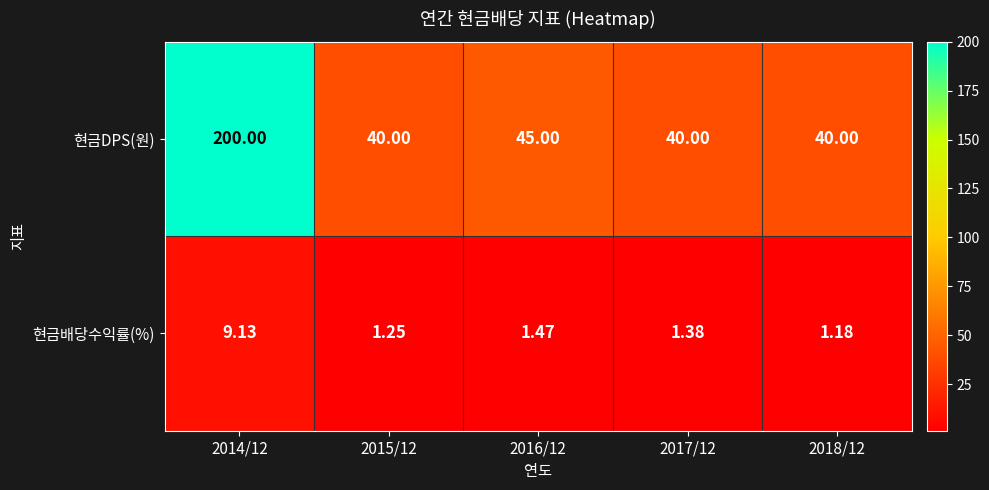

At how many categories does at least one series exceed 196?

1